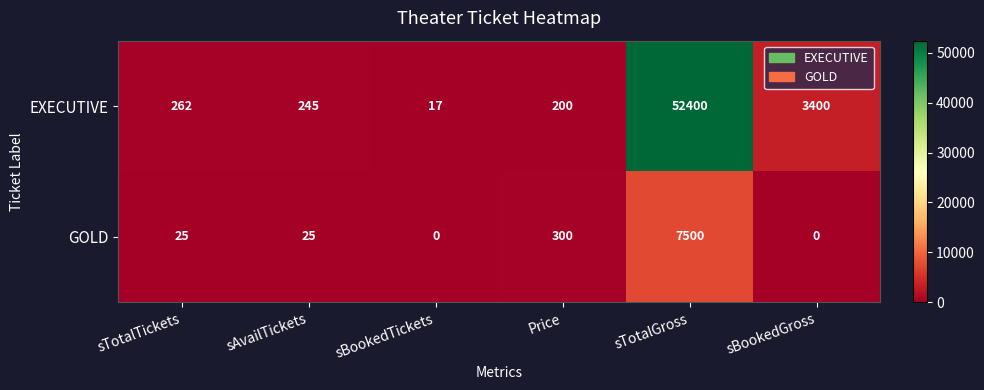

What is the maximum value shown in the chart?

52400